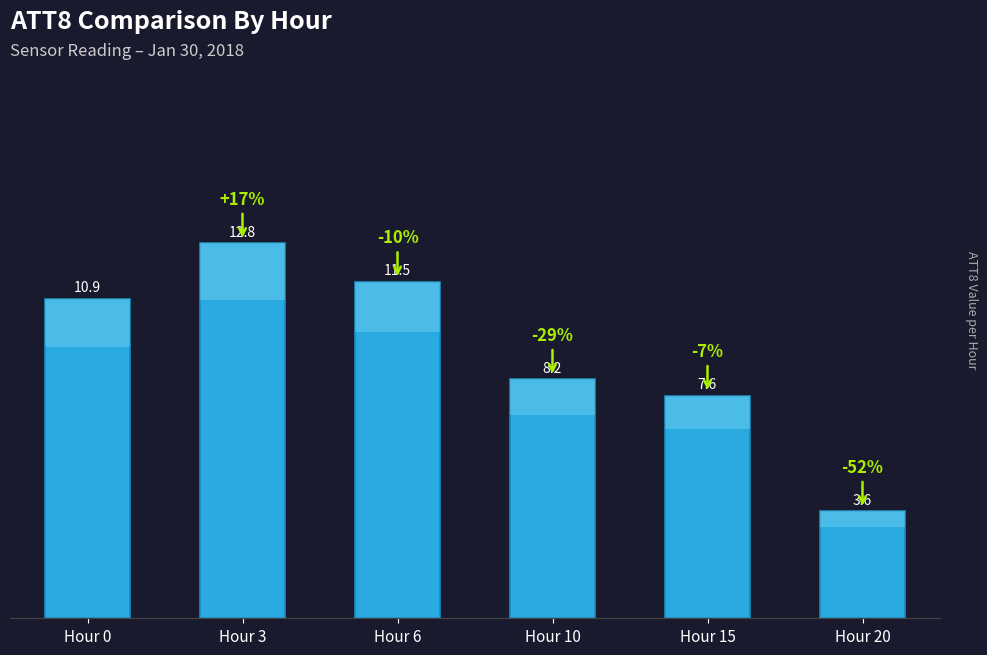

Is it true that the value at Hour 3 is 12.8?

True